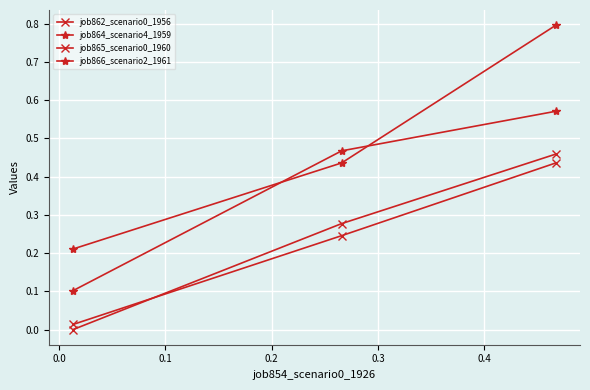

How many lines are shown in the chart?

4